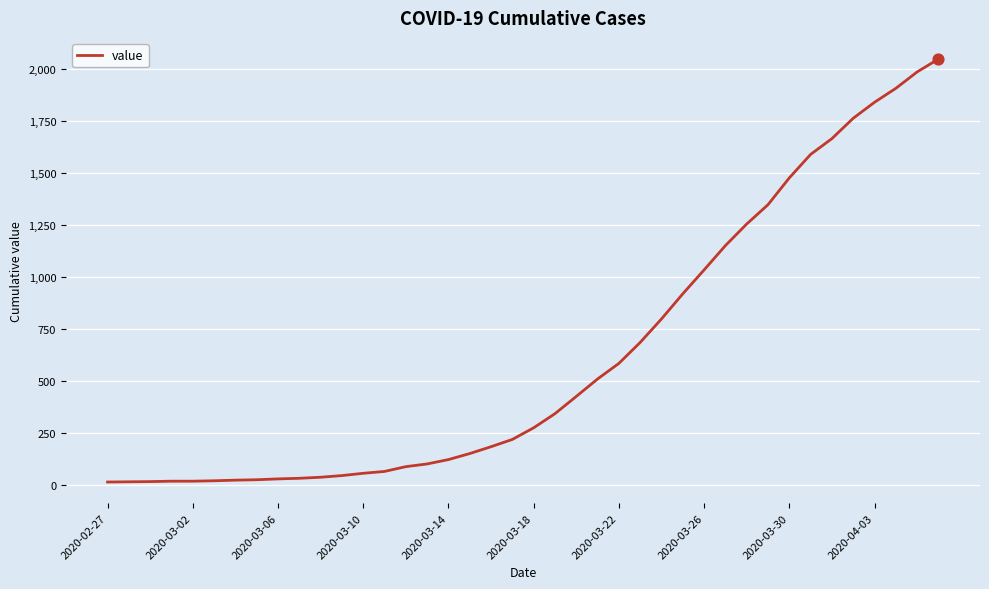

What is the difference between the maximum and minimum values?

2036